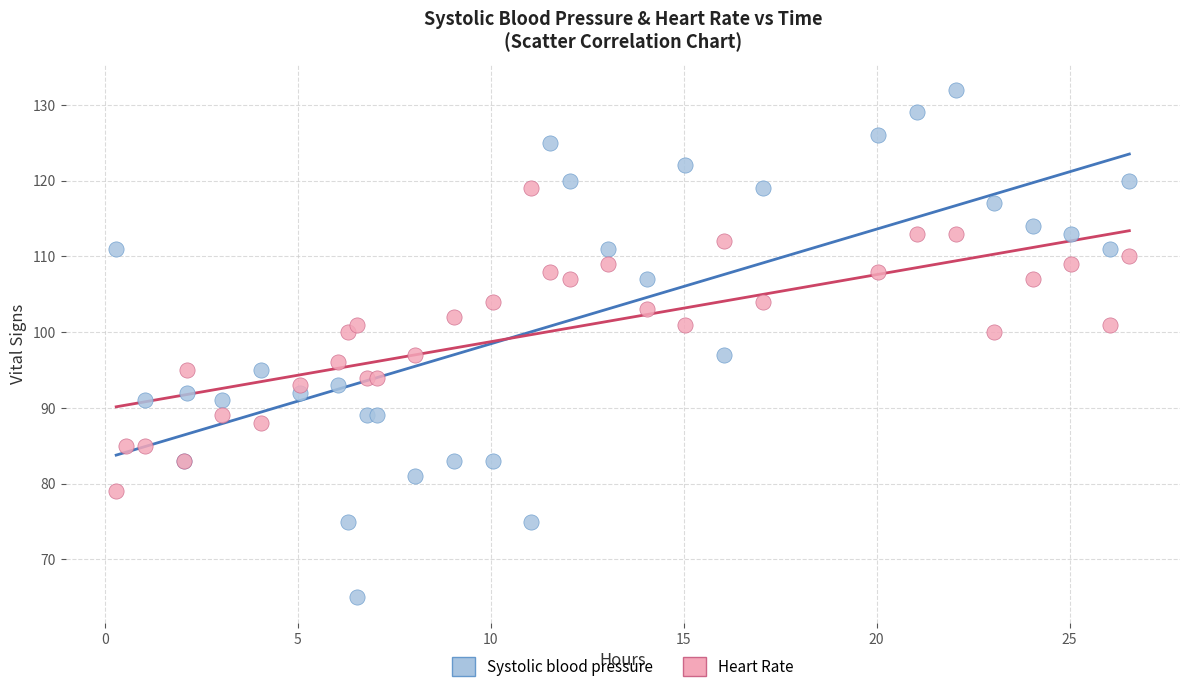

Which series contains the highest Y value?

Systolic blood pressure